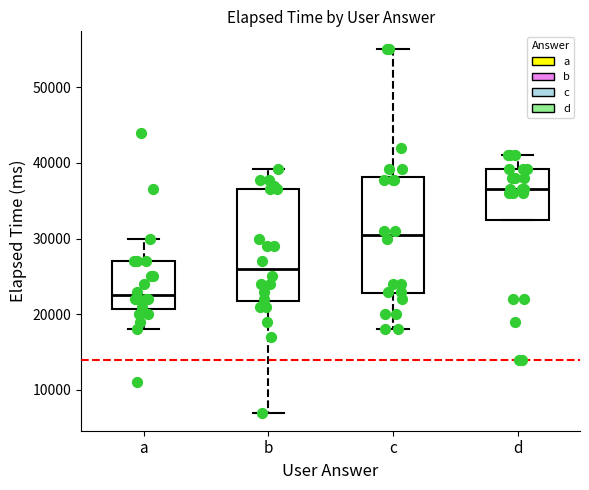

Reading left to right, transcribe this box plot: for each box, give where its median line is, the range the box spans, and where its two whiskers end, as read against the y-axis. The values are not printed on the chart, so give them approximately, as read against the axis.

a: median 23000, box 21000 to 27000, whiskers 18000 to 30000
b: median 26000, box 22000 to 37000, whiskers 7000 to 39000
c: median 31000, box 23000 to 38000, whiskers 18000 to 55000
d: median 37000, box 33000 to 39000, whiskers 33000 to 41000